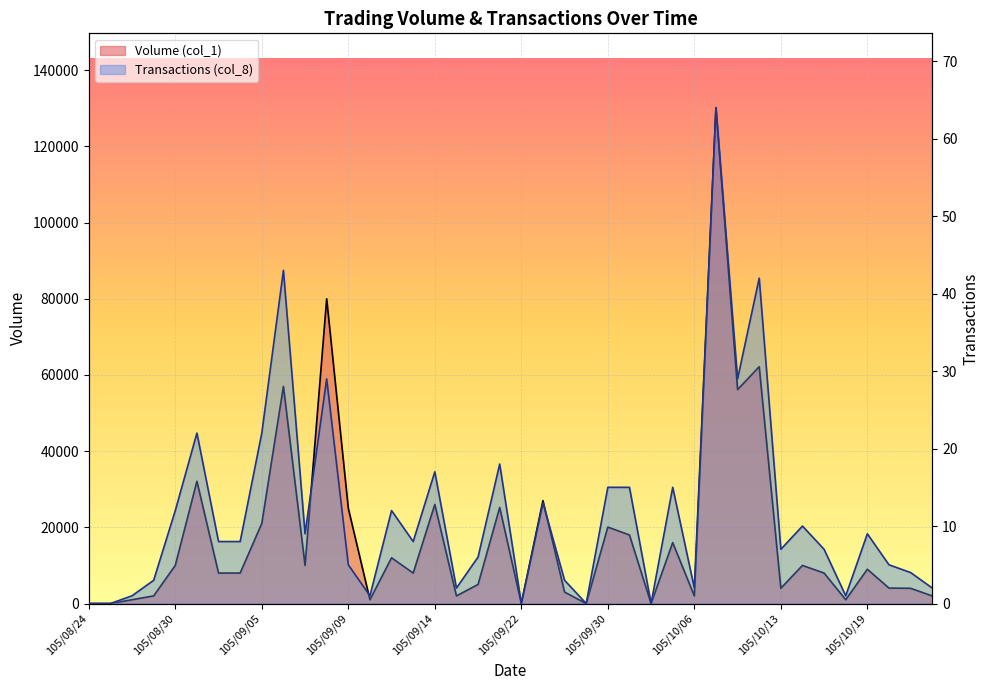

Is it true that Transactions (col_8) equals 0 at 105/08/25?

True